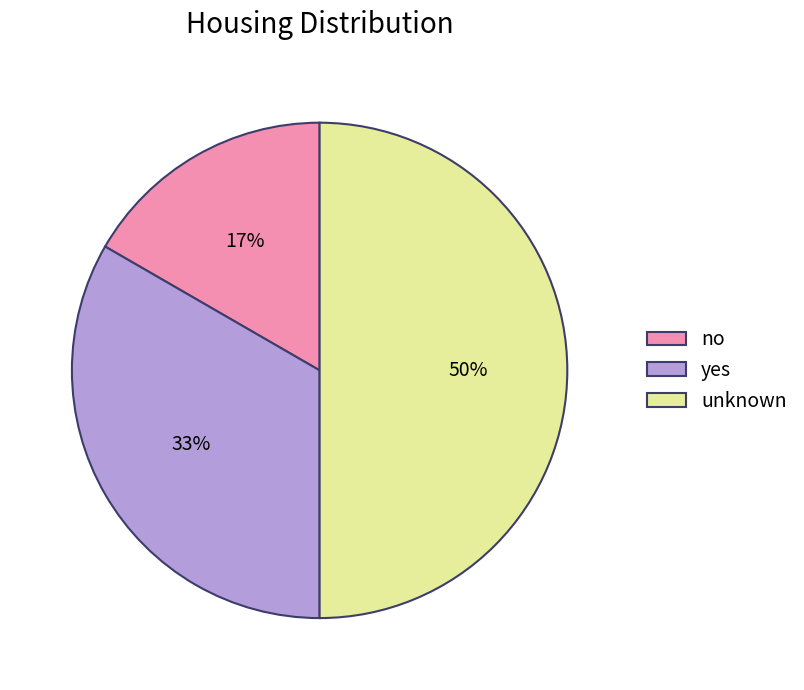

Combined, do no and unknown account for over 50%?

Yes